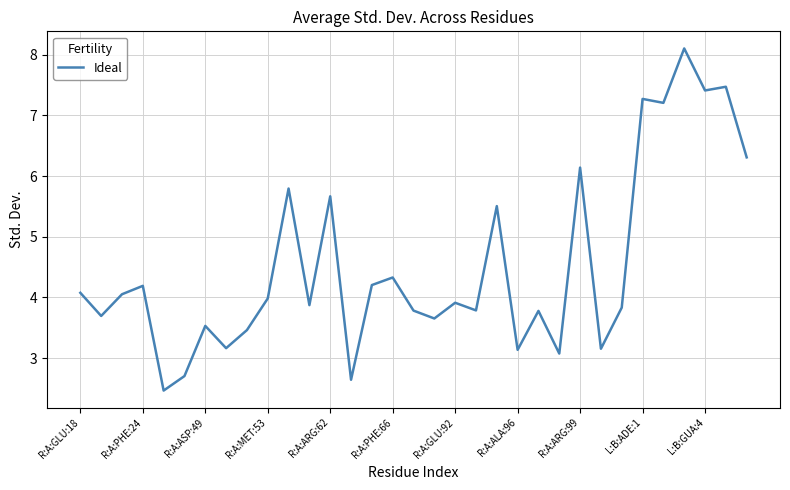

What is the greatest value displayed?

8.1